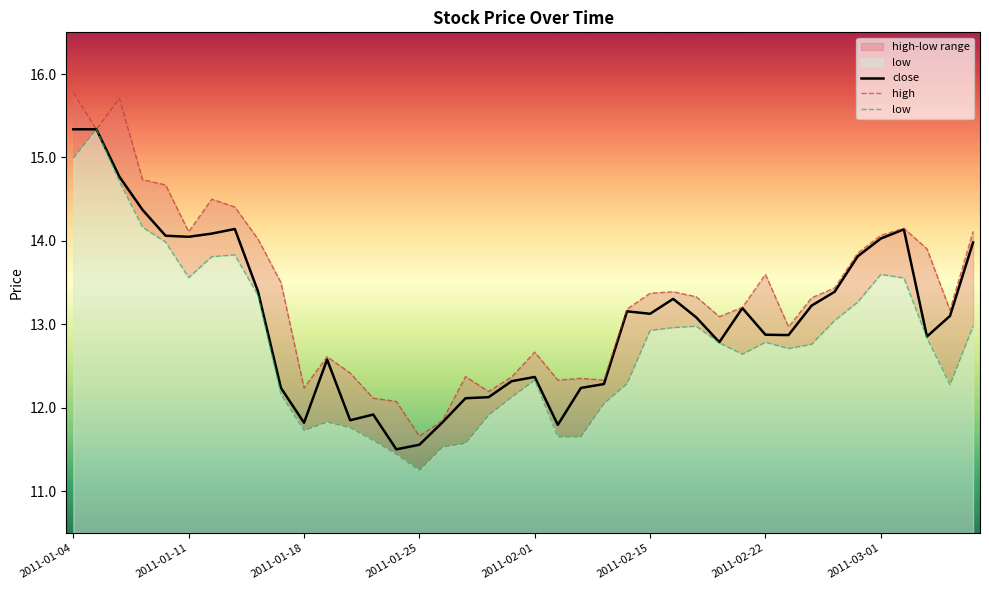

What is the sum of the high values at 37 and 18?

26.1